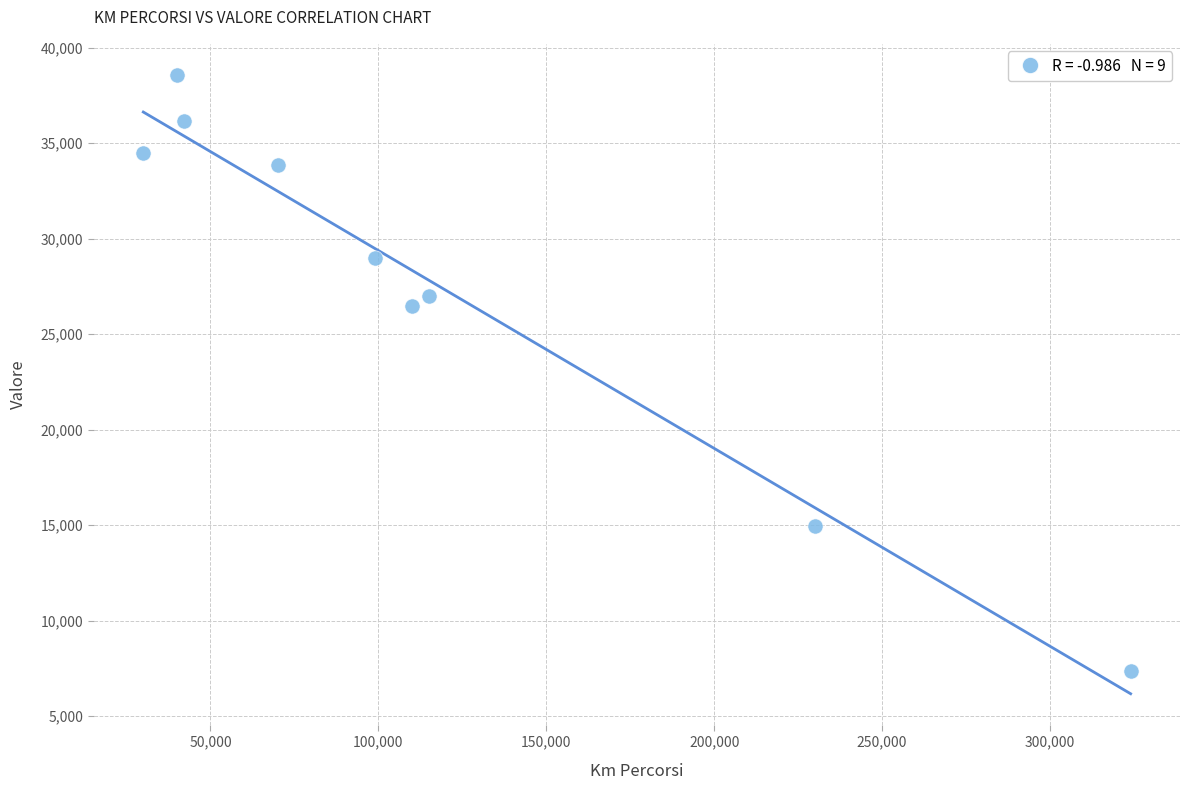

What Y value in the scatter plot is closest to 22983?

26452